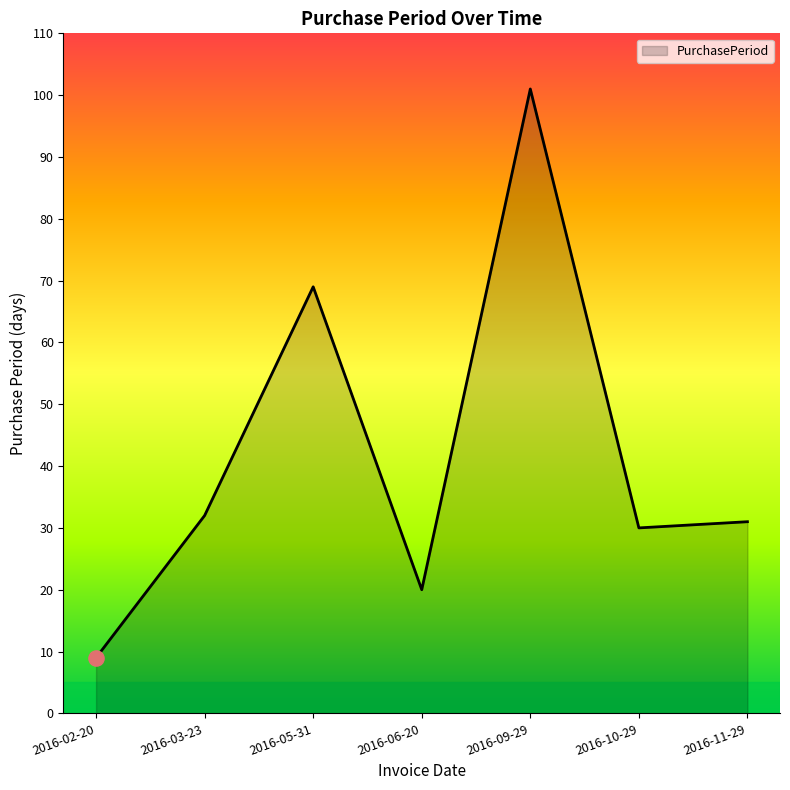

Approximately how many times larger is the value at 2016-03-23 compared to 2016-05-31?

0.5